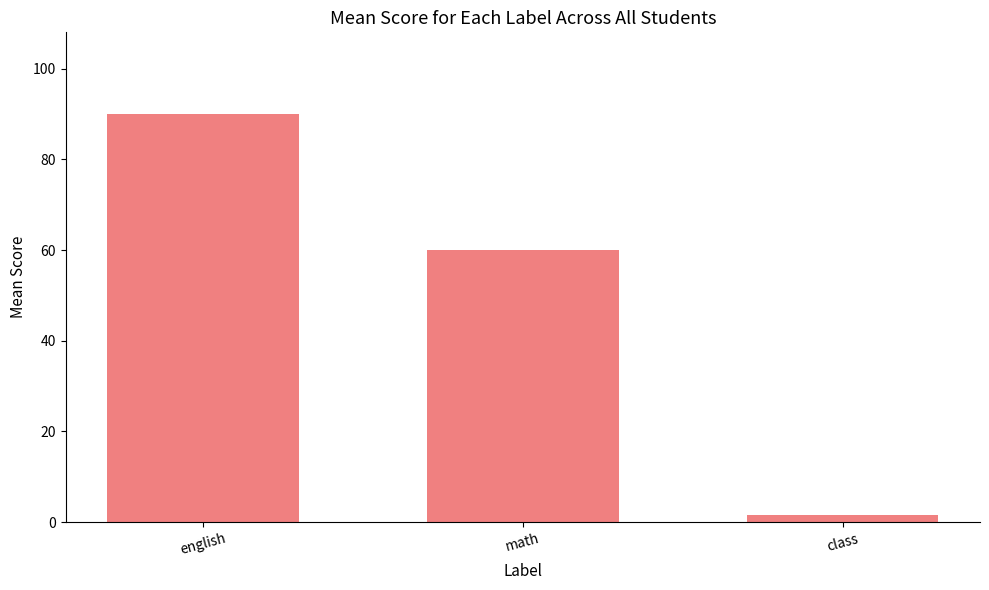

What is the label of the 1st bar from the left?

english